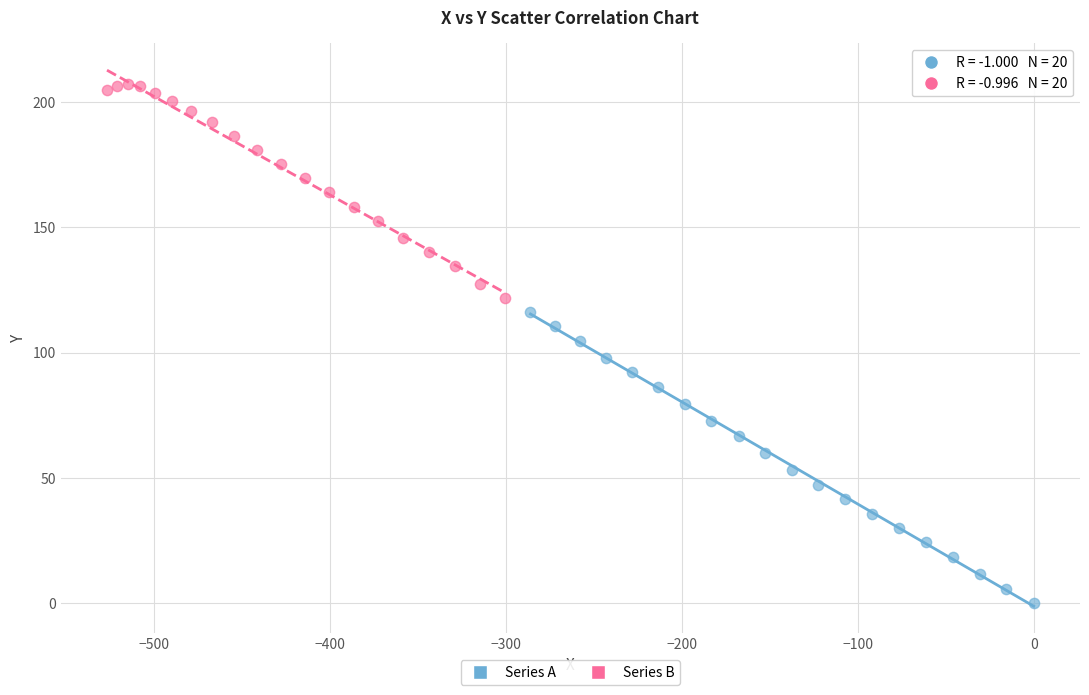

Which series has the largest Y range (max minus min)?

Series A